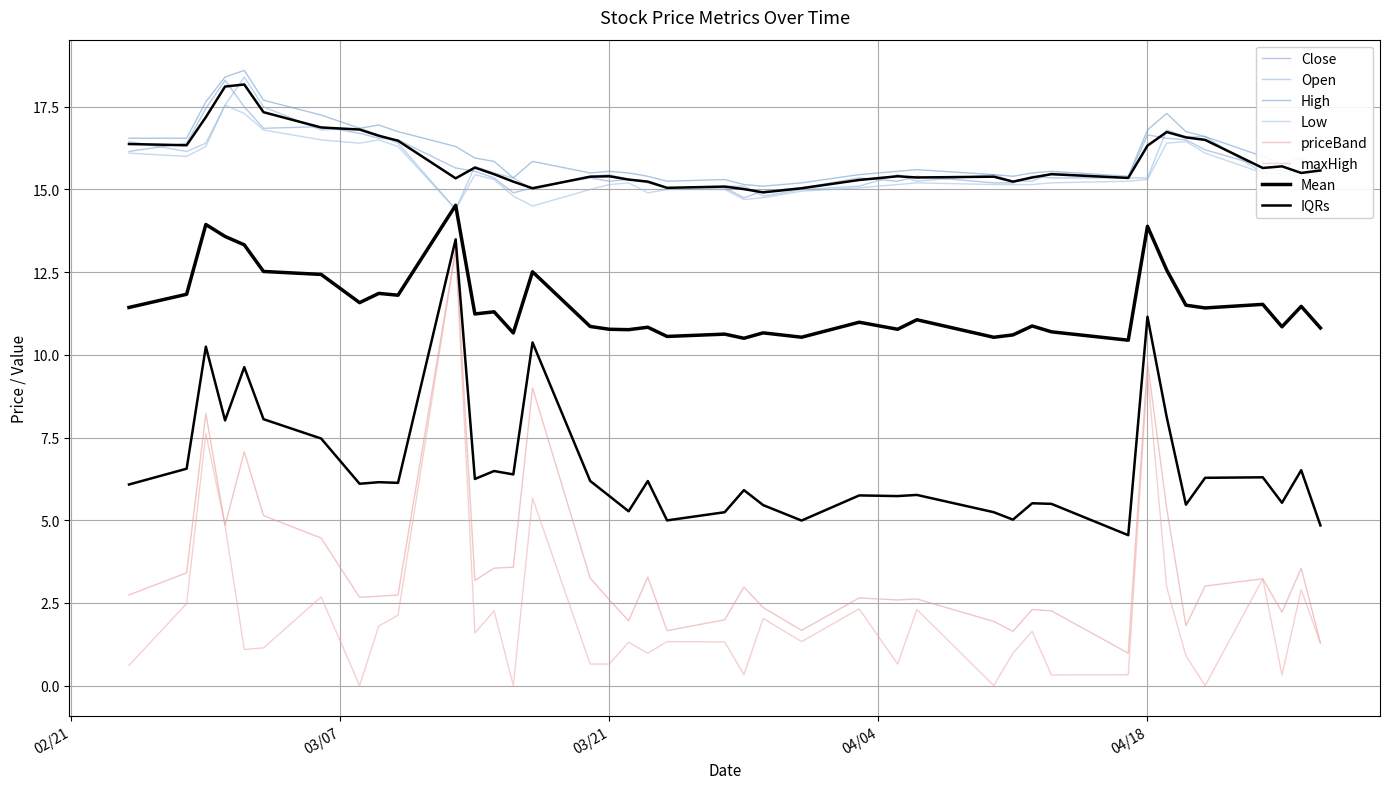

What is the value of the priceBand point at the 4th from the left?

4.8